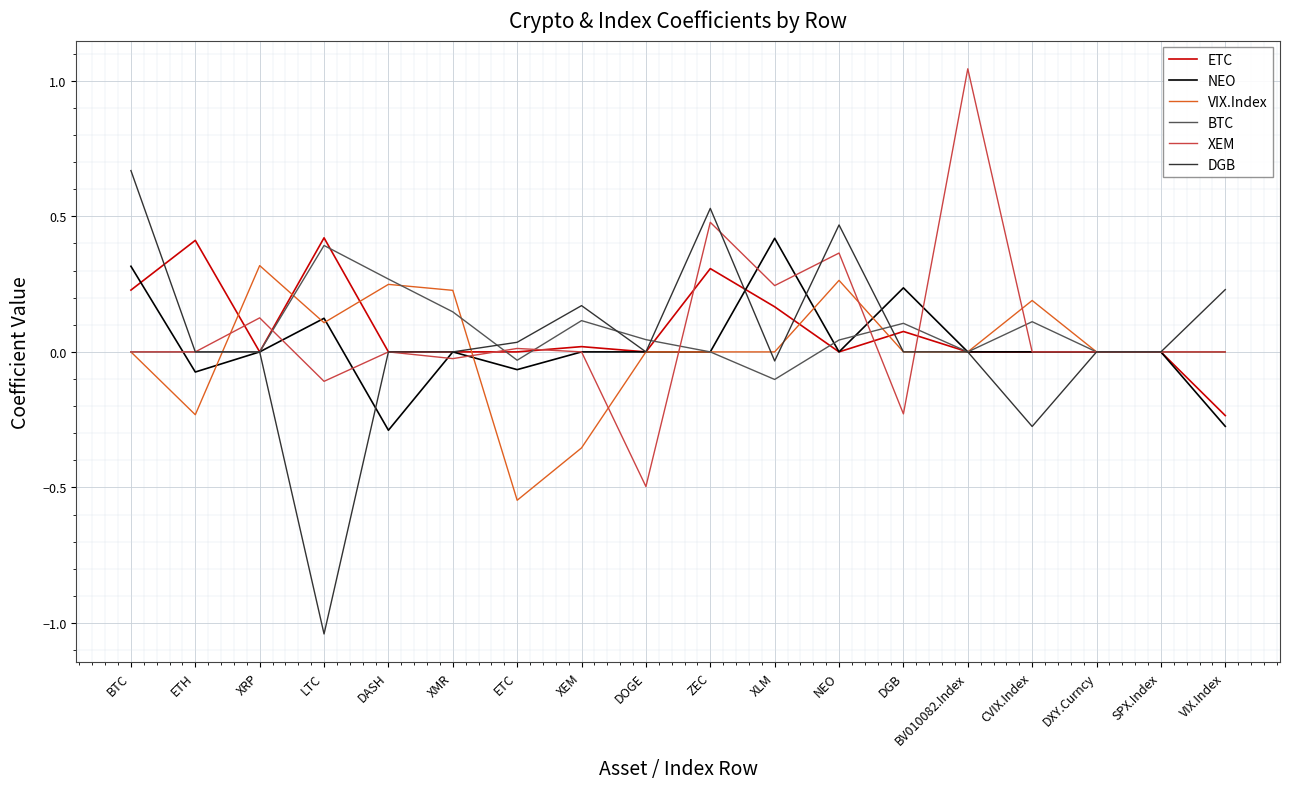

Between ZEC and CVIX.Index, which series saw the biggest shift?

DGB